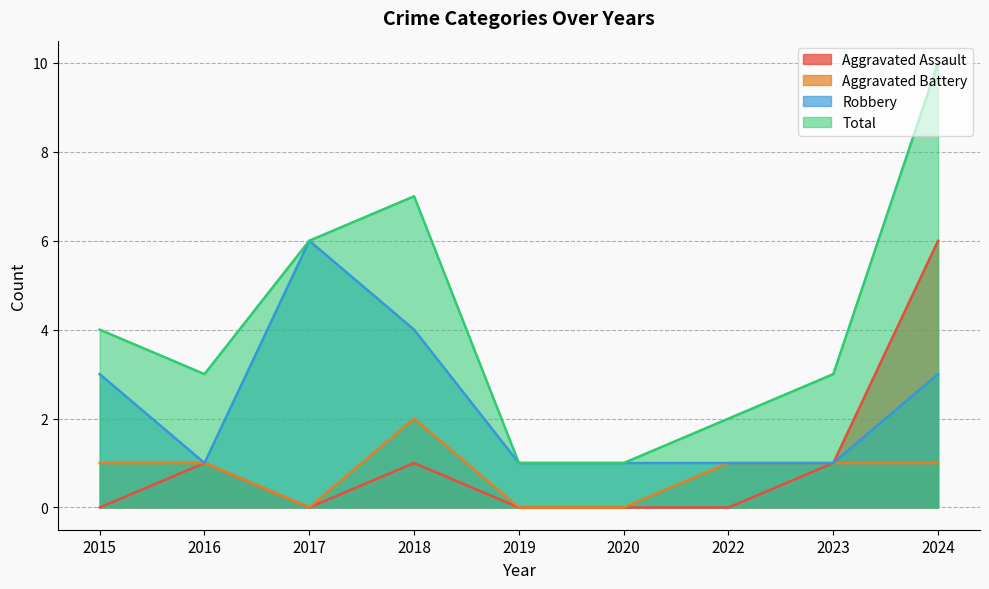

How many values in the Total series are below 3?

3